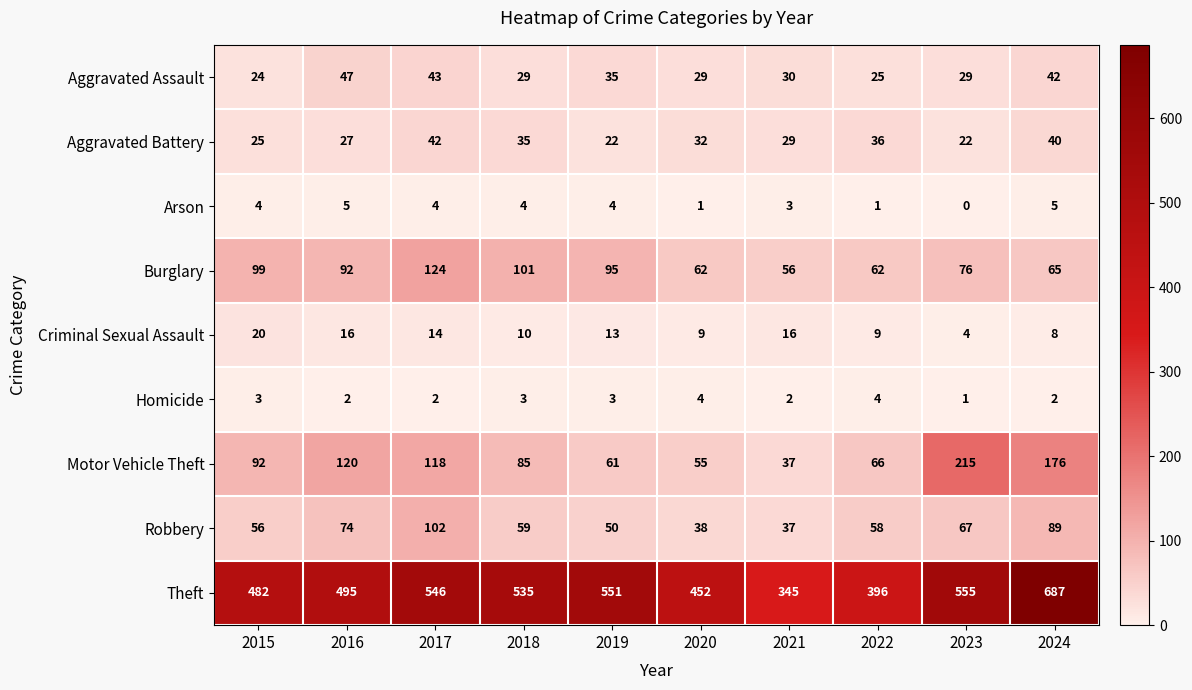

Which series has the widest spread of values?

Theft